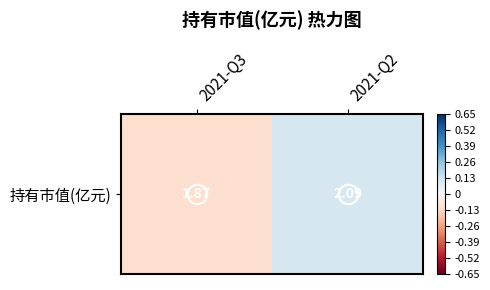

List the labels in order of value, smallest first.

2021-Q3, 2021-Q2